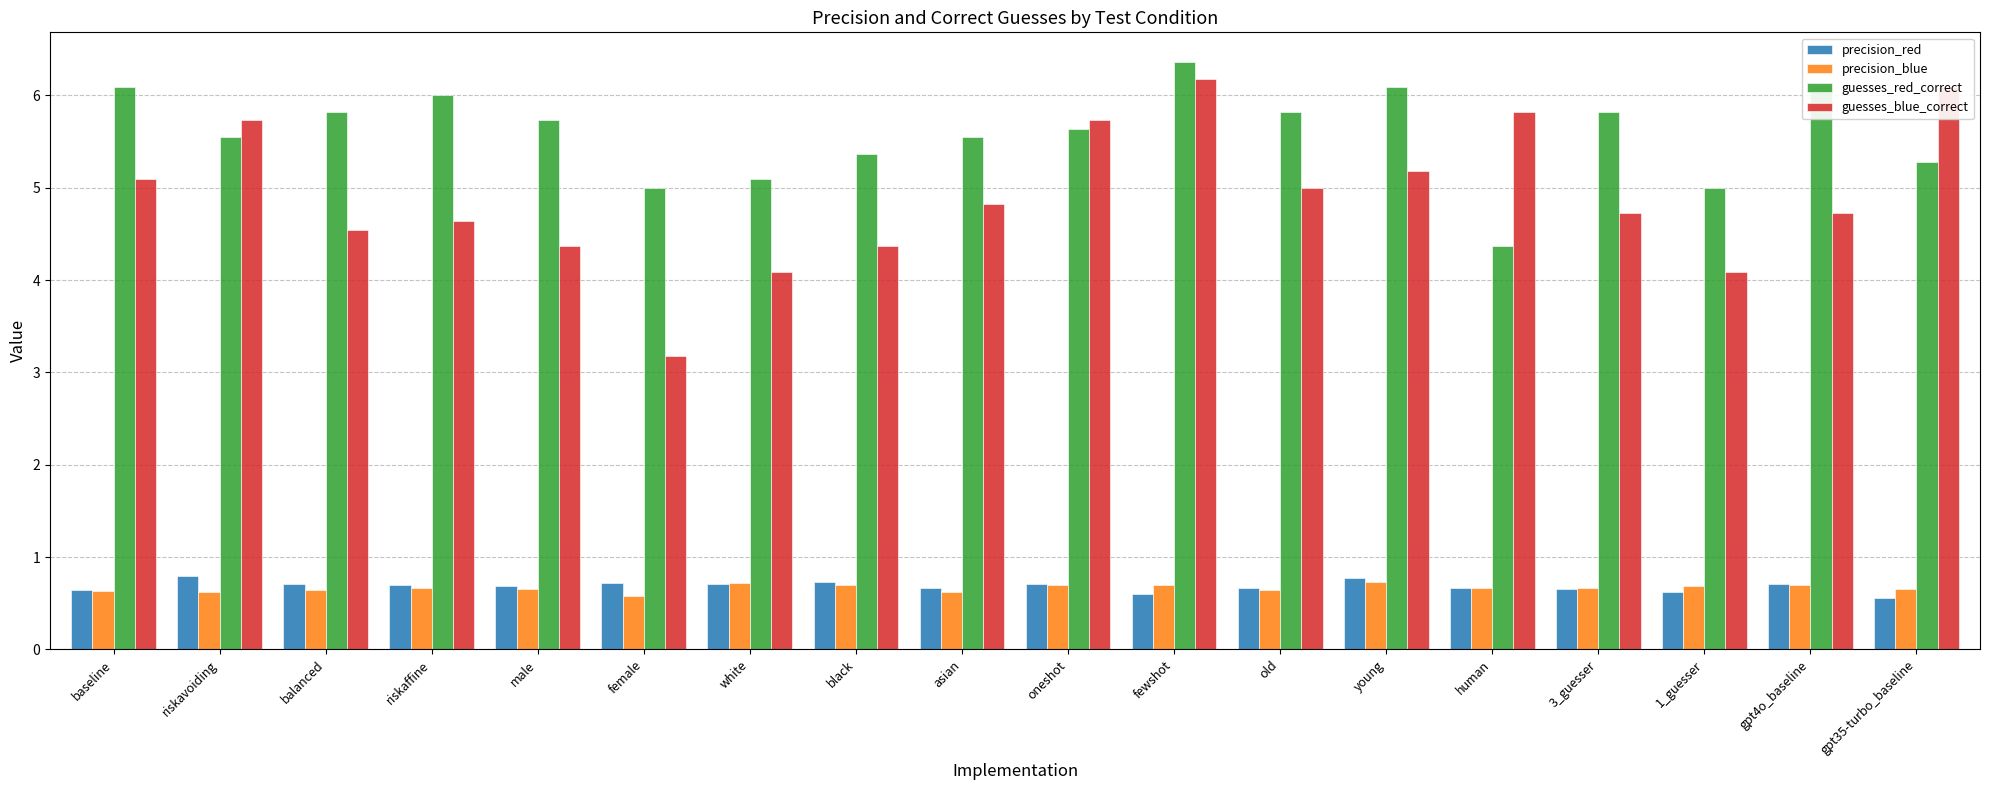

Rank the series by their maximum value, from lowest to highest.

precision_blue, precision_red, guesses_blue_correct, guesses_red_correct